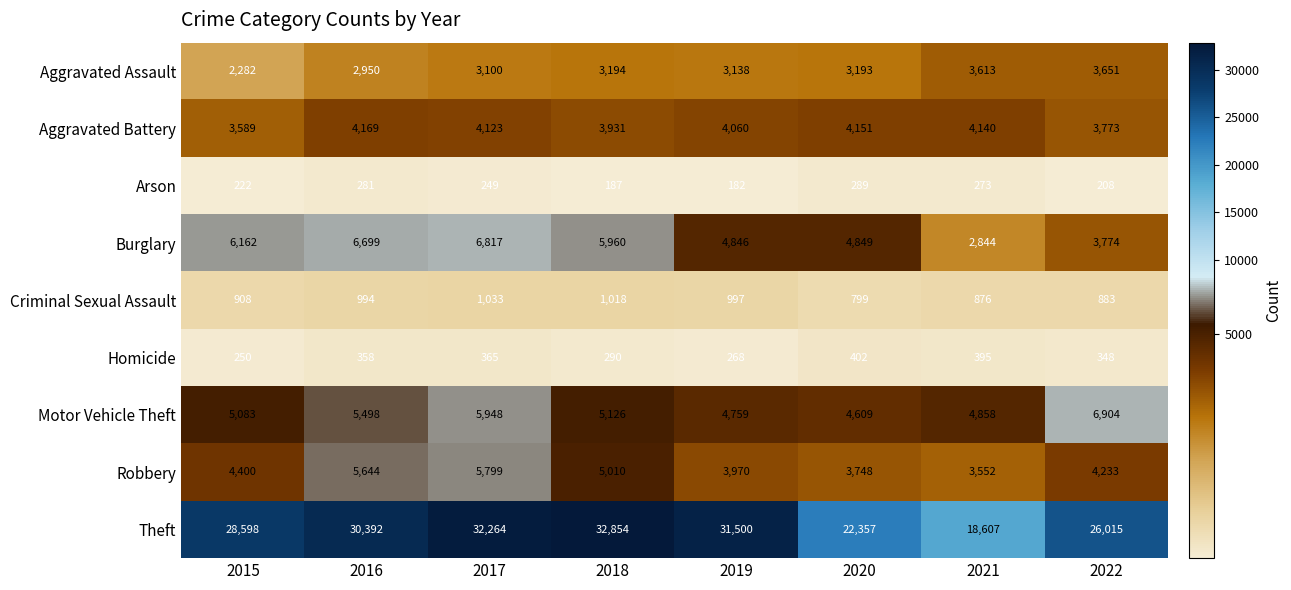

What is the average value of the Aggravated Battery series?

3992